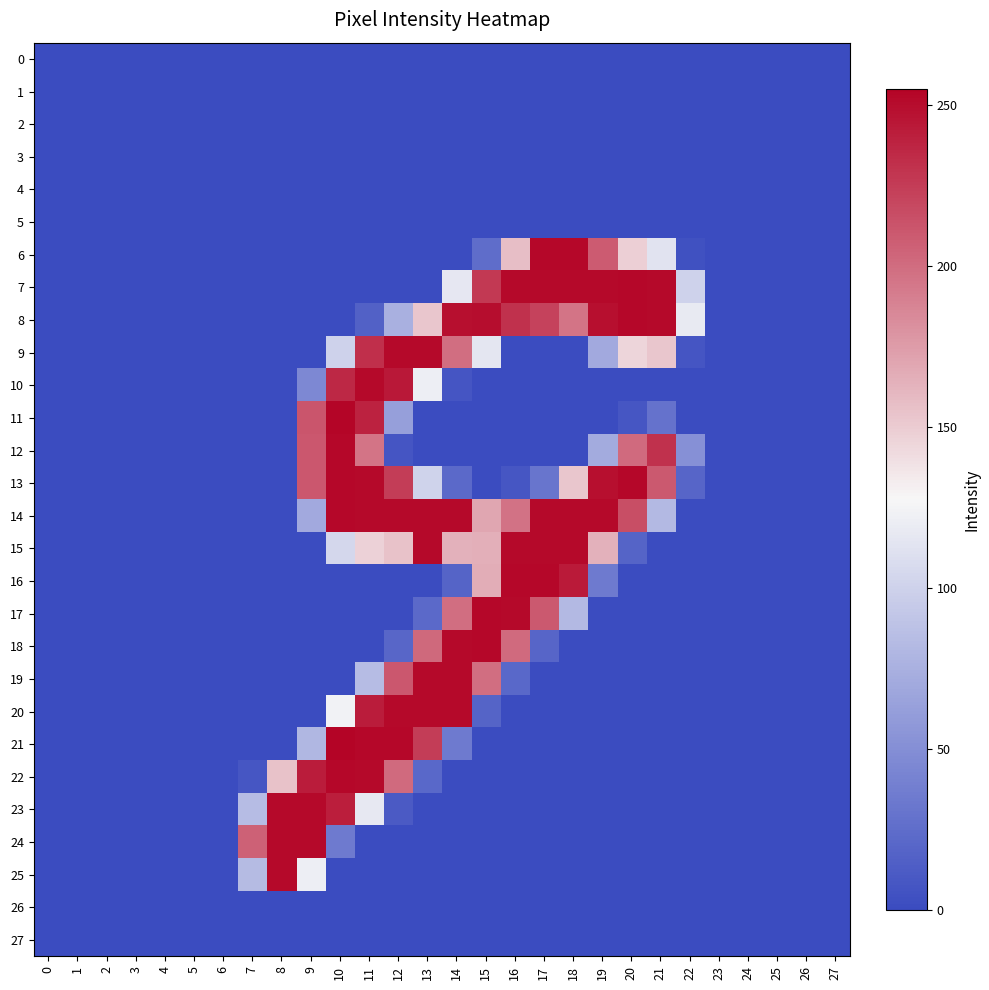

Which series has the largest total across all categories?

14